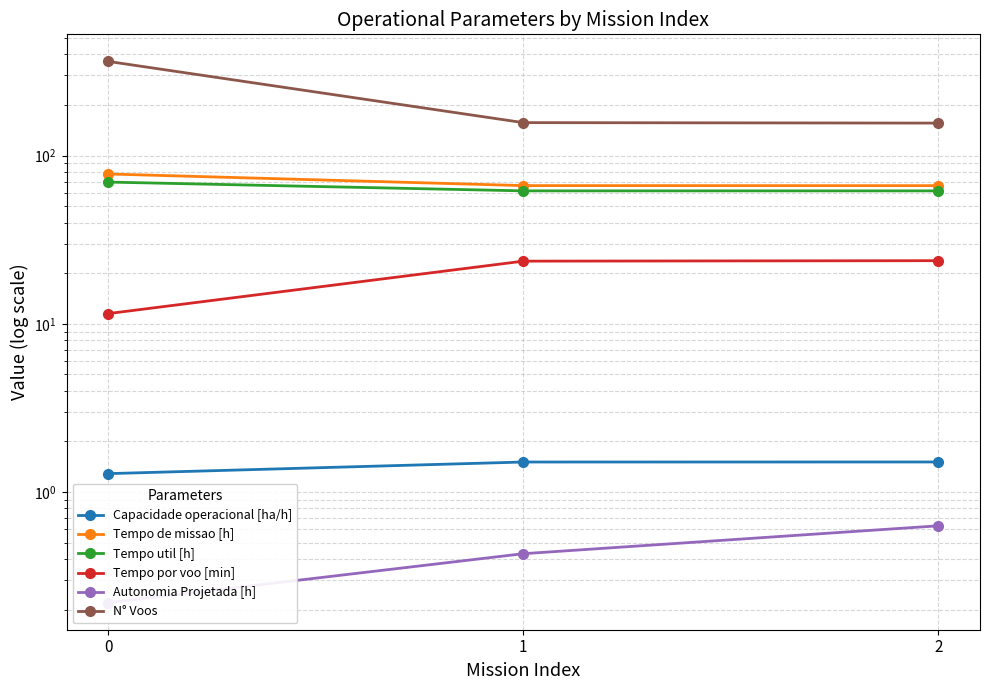

Which series changed the most between 0 and 2?

N° Voos